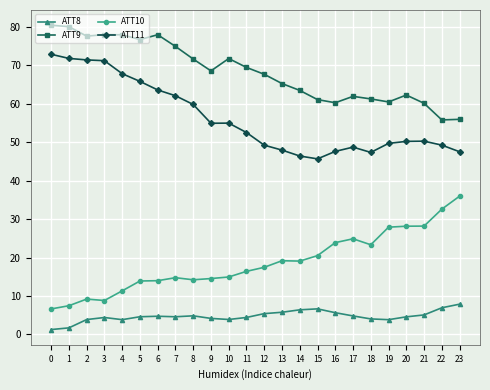

What are all the series names shown in the legend?

ATT8, ATT9, ATT10, ATT11